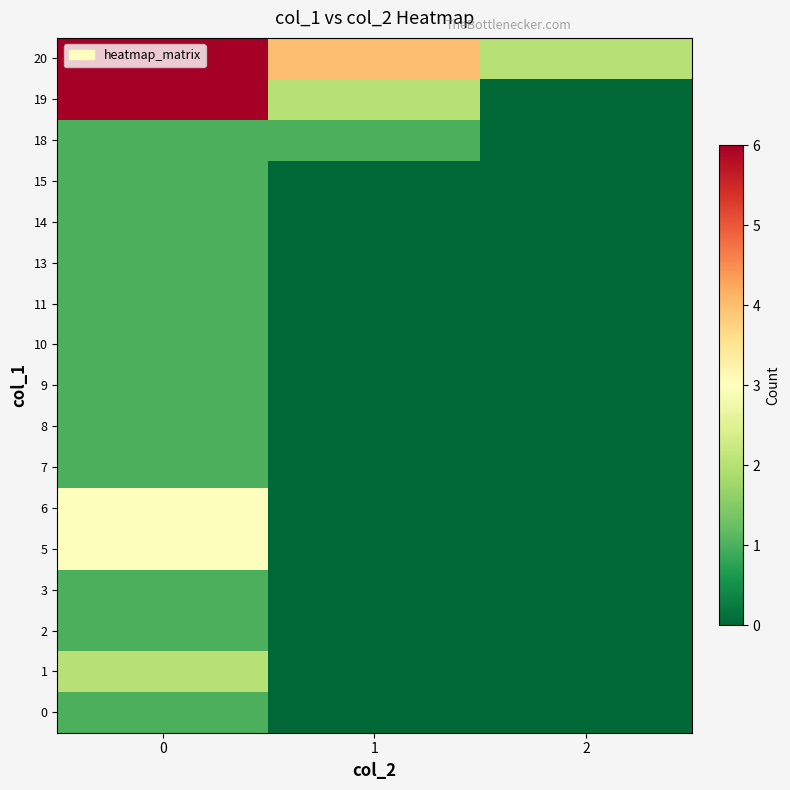

Which category has the lowest value across all series?

1